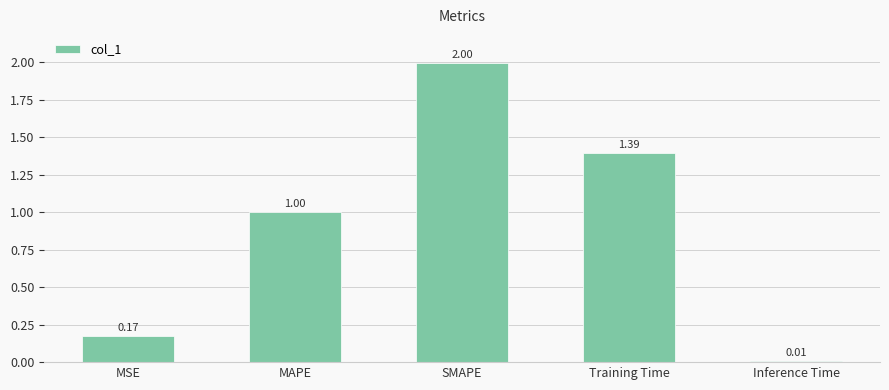

Which category has the highest value across all series?

SMAPE